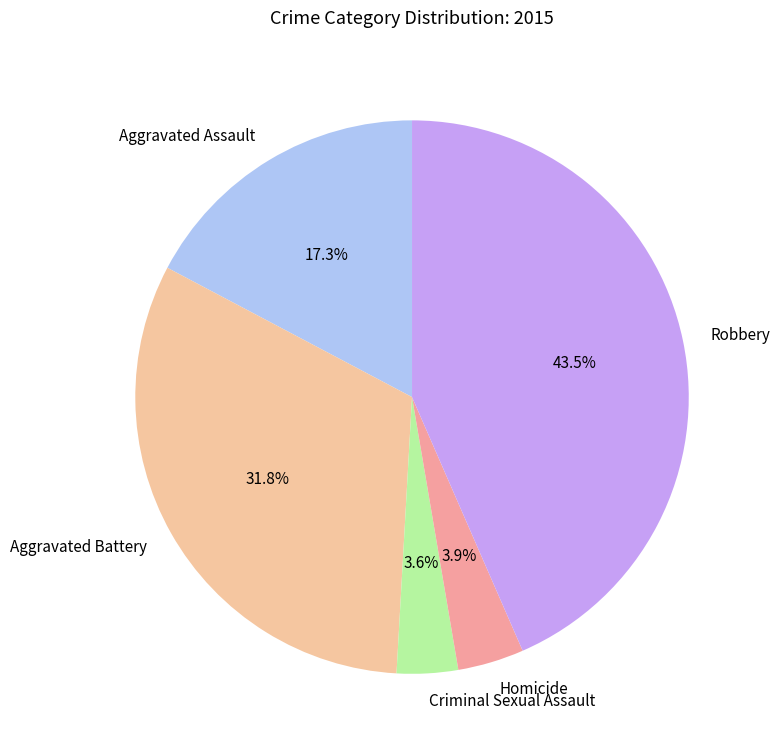

Is there a majority slice in this chart?

No